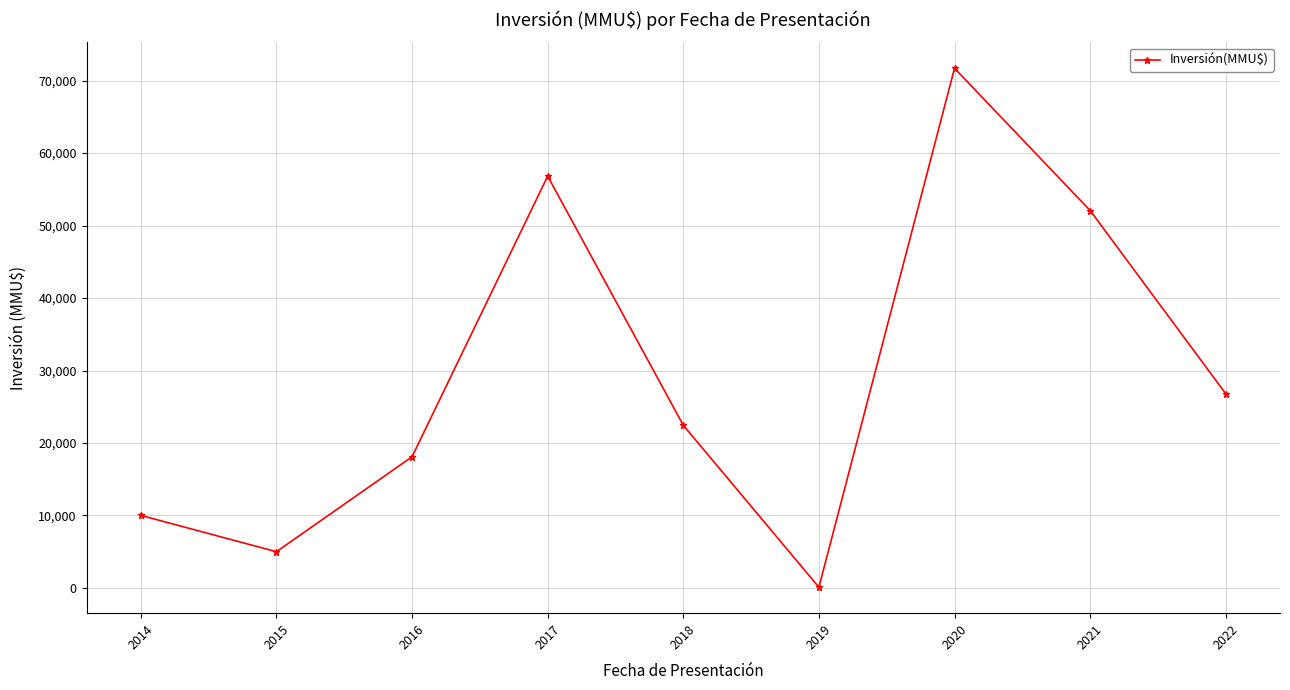

How many distinct data groups are displayed?

1